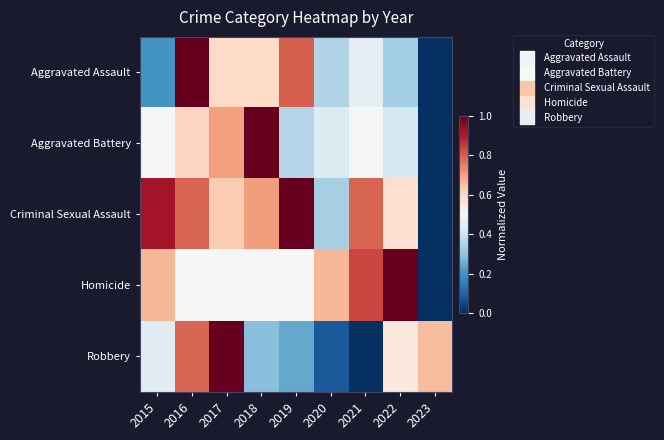

What is the total value across all series at 2018?

3.1